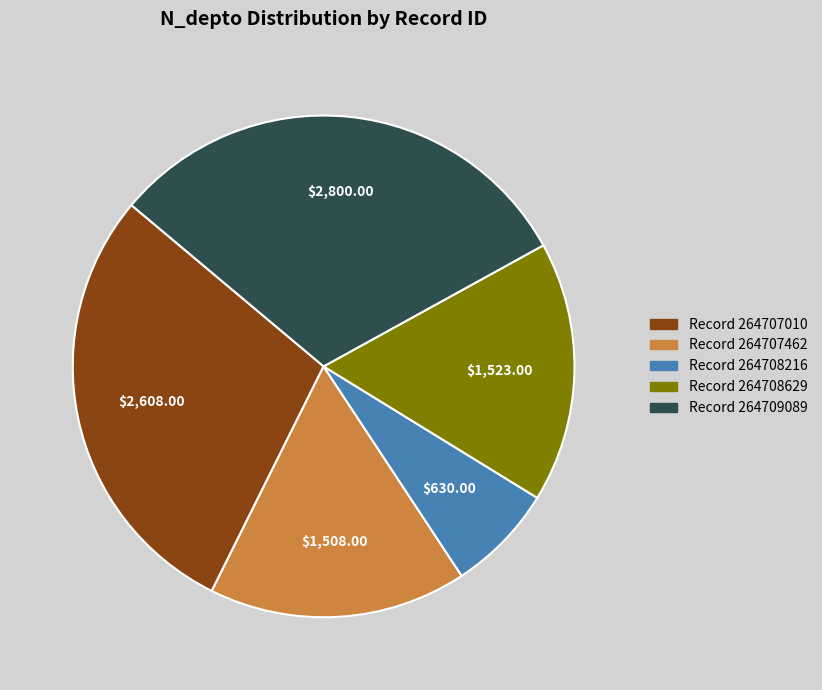

Is there a majority slice in this chart?

No